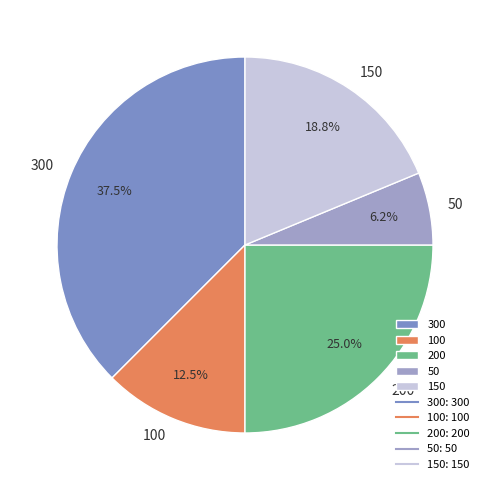

True or false: 300 accounts for 49% of the total.

False